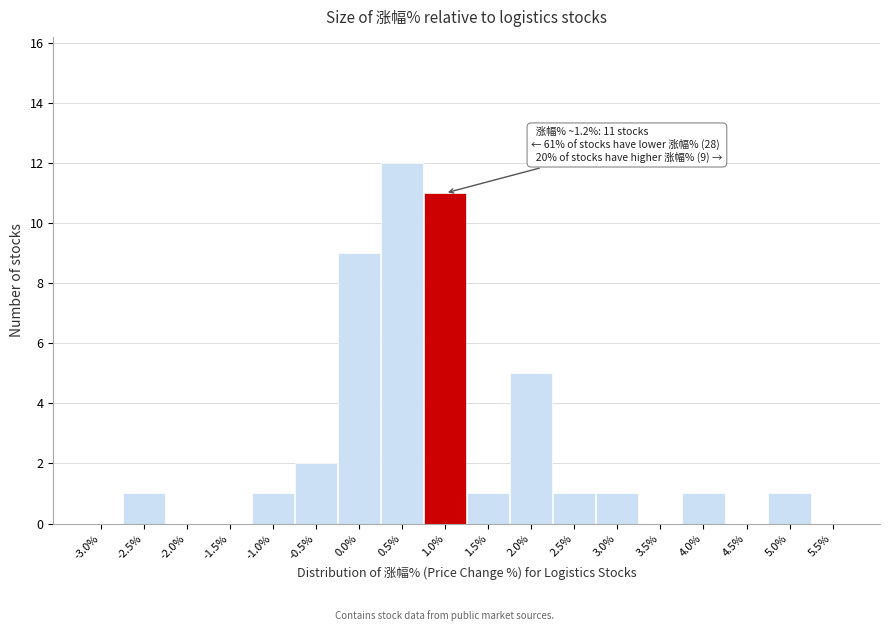

Reading left to right, what are all the values shown in this chart?

-3.0%=0	-2.5%=1	-2.0%=0	-1.5%=0	-1.0%=1	-0.5%=2	0.0%=9	0.5%=12	1.0%=11	1.5%=1	2.0%=5	2.5%=1	3.0%=1	3.5%=0	4.0%=1	4.5%=0	5.0%=1	5.5%=0